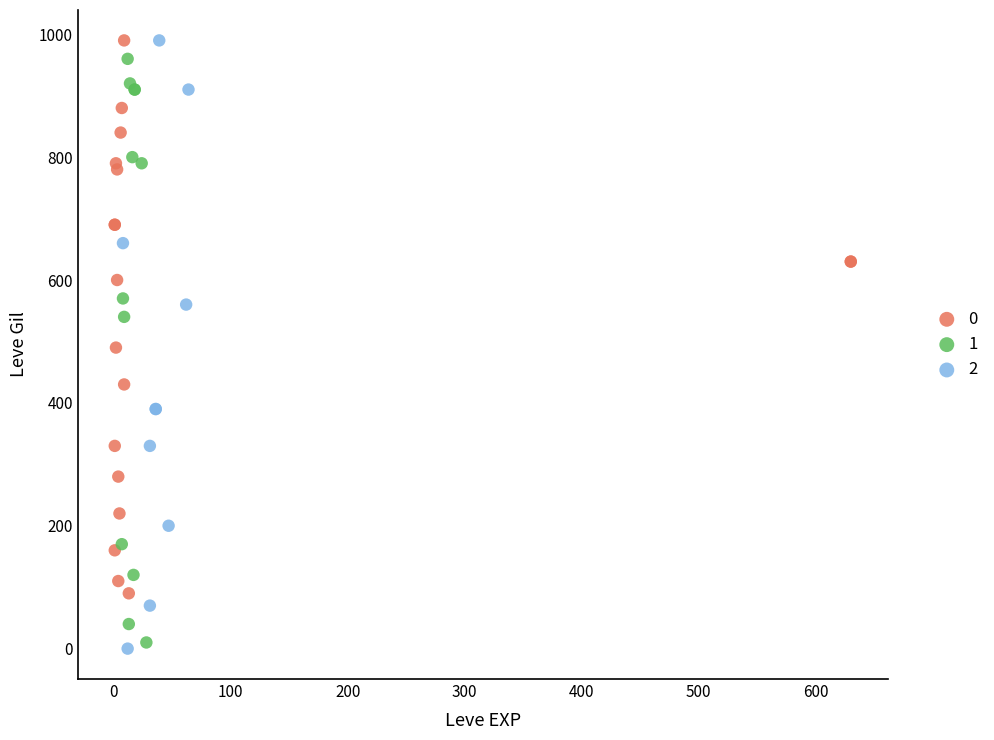

What are all the series names shown in the legend?

0, 1, 2